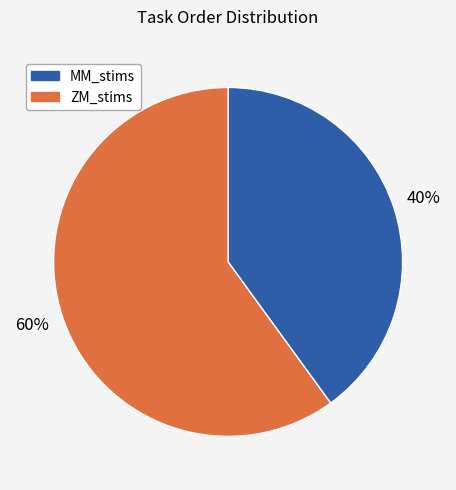

To the nearest percent, what is the difference between the largest and smallest slice percentages?

20%